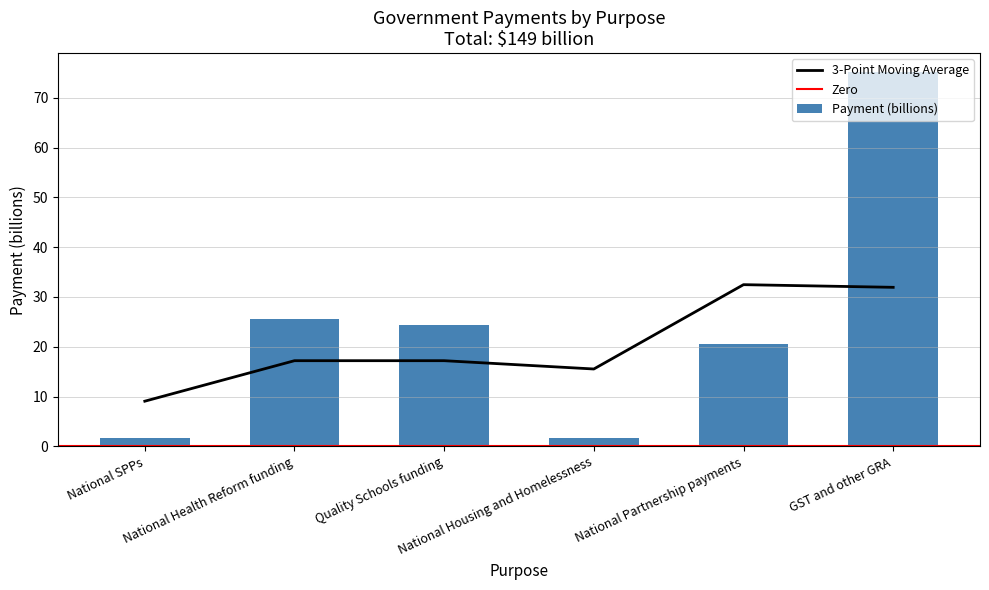

What is the change in value from National Housing and Homelessness to GST and other GRA?

+73.6